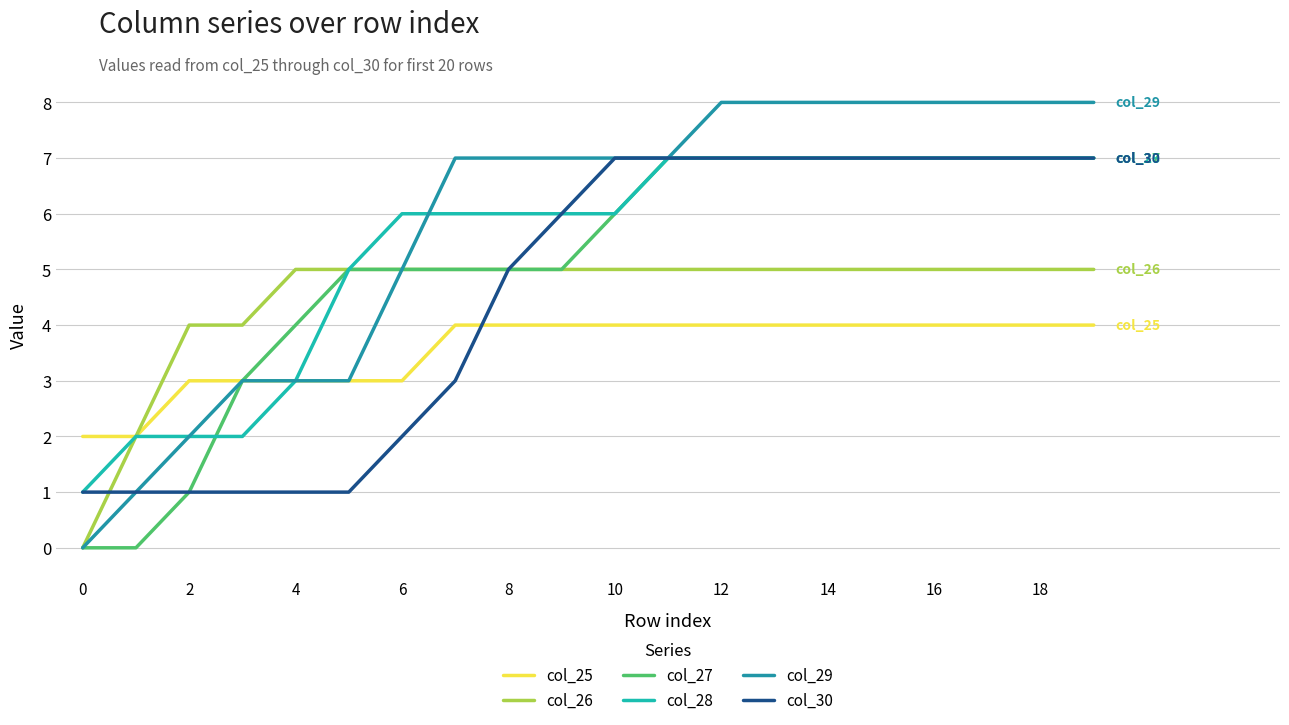

Is this an area chart (filled region under the line)?

No